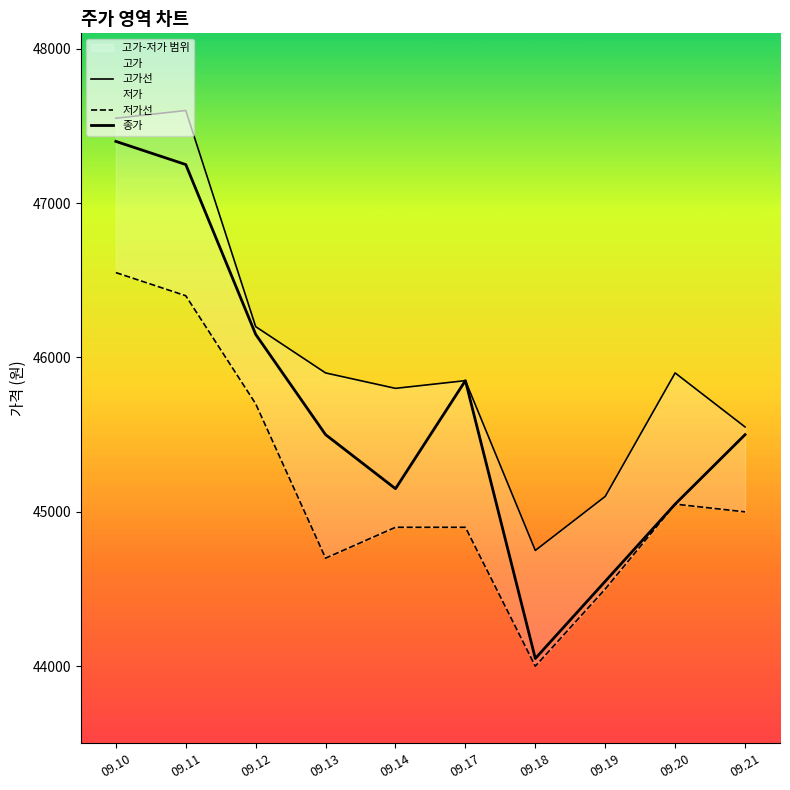

What are all the series names shown in the legend?

고가선, 저가선, 종가